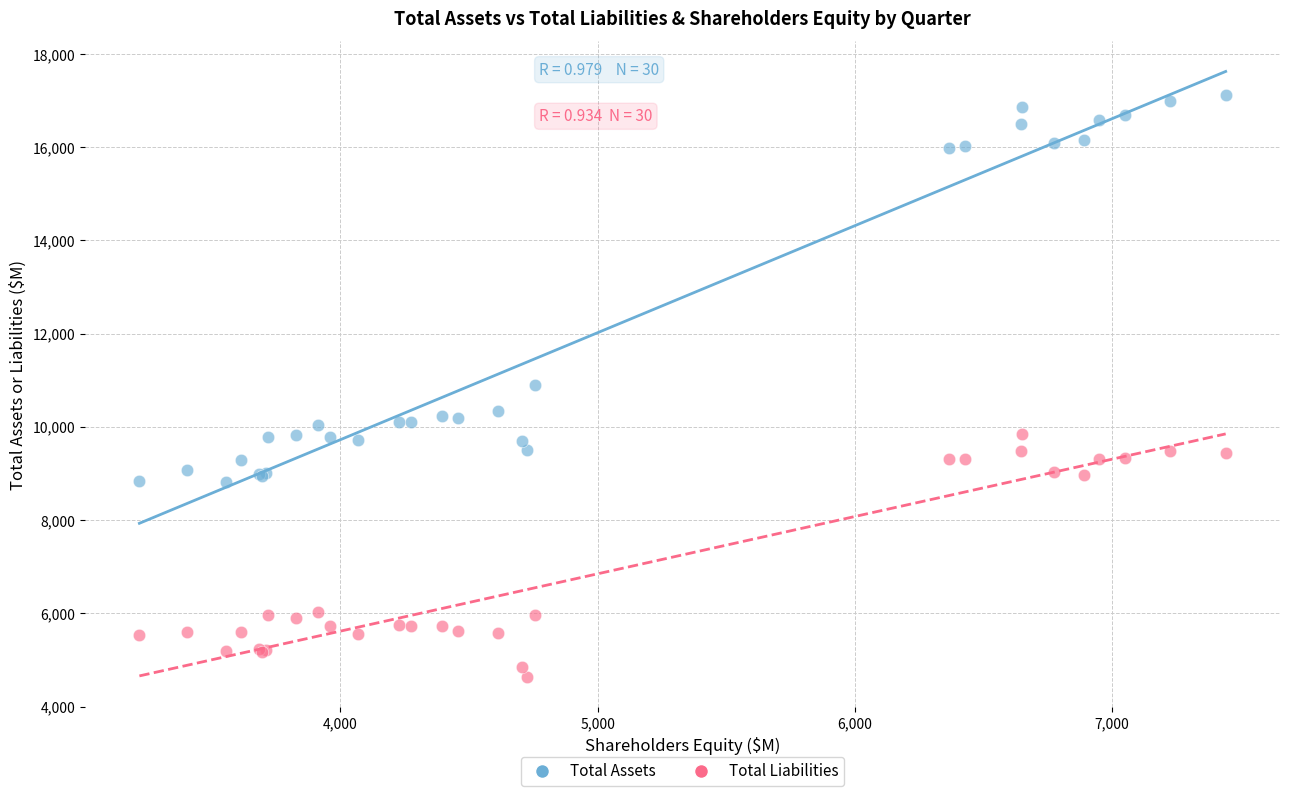

Which series contains the lowest Y value?

Total Liabilities